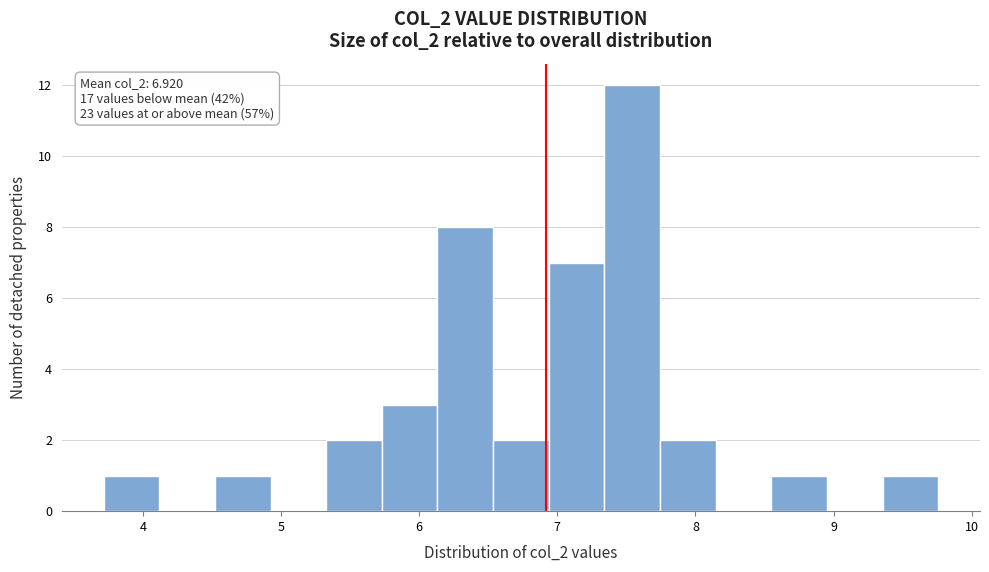

Over which range of the x-axis is the bar tallest?

7.3 to 7.7